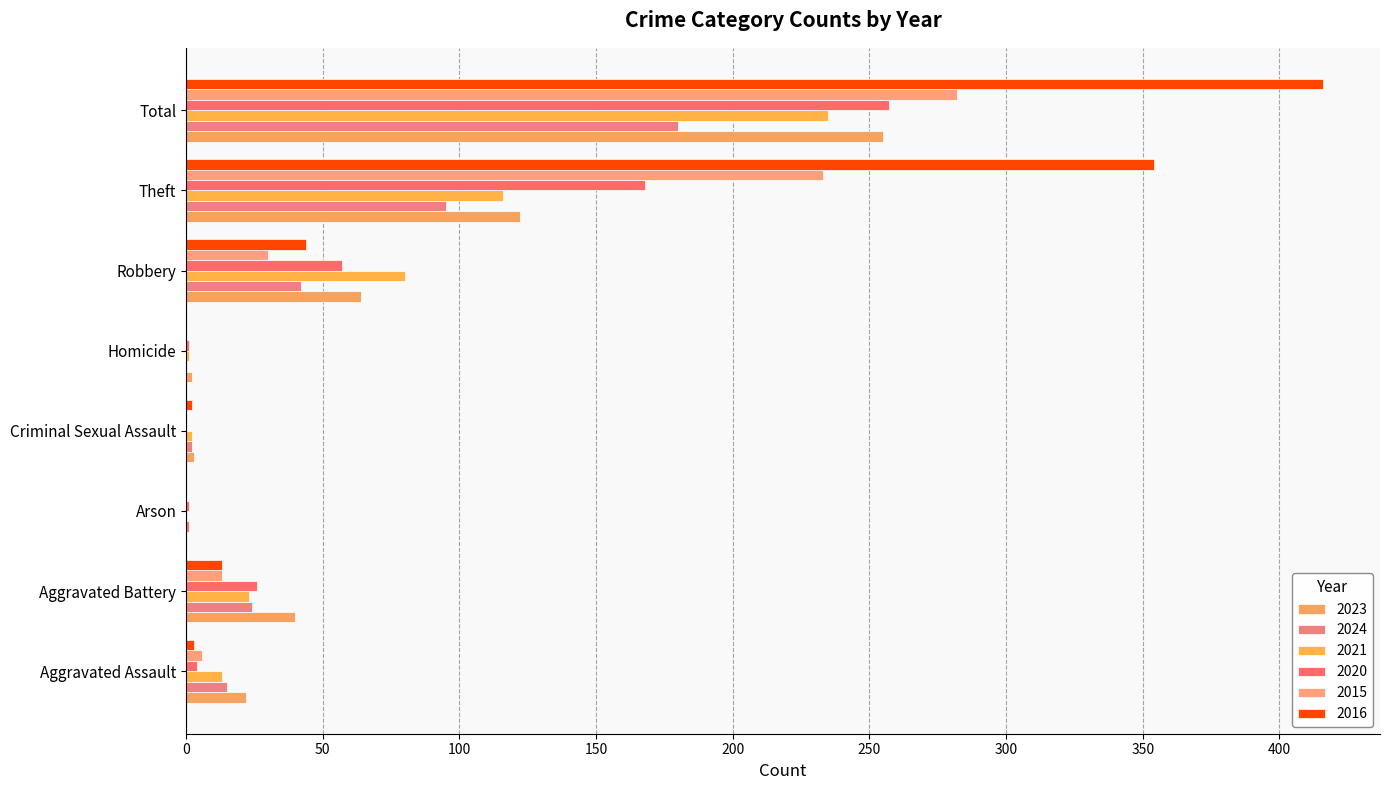

What is the total value across all series at Aggravated Battery?

139